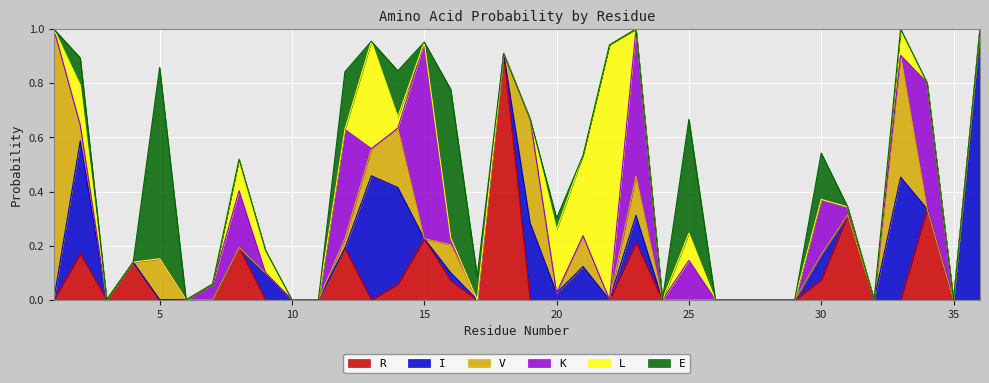

Between 36 and 33, which is larger?

36